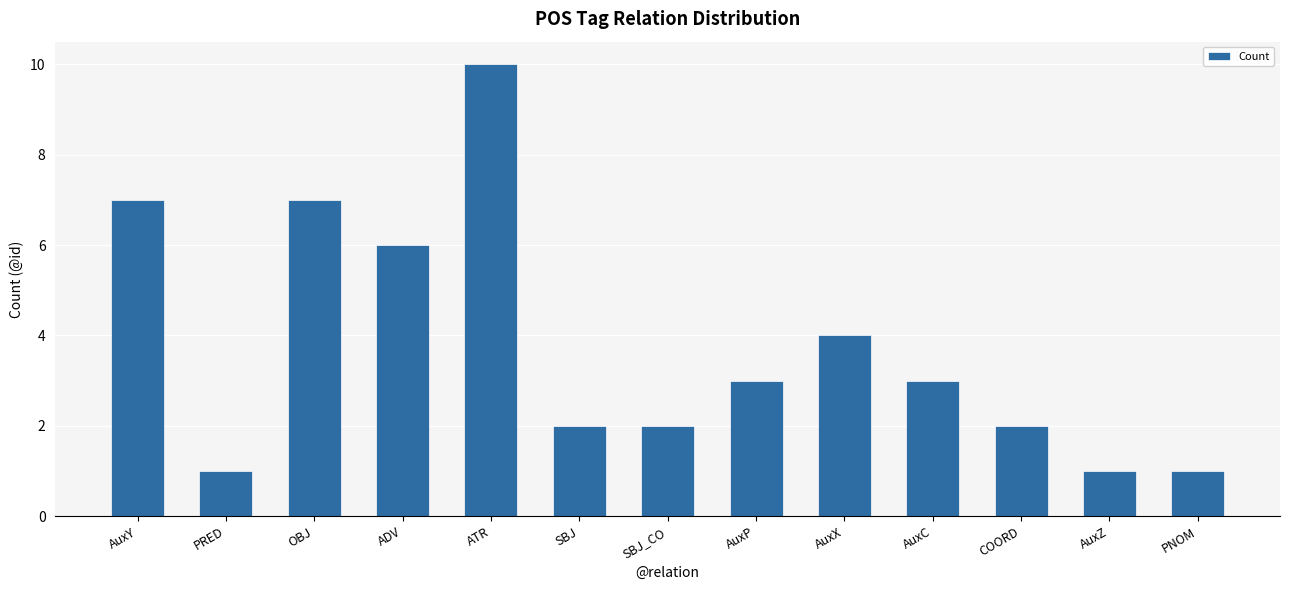

What is the sum of all values?

49